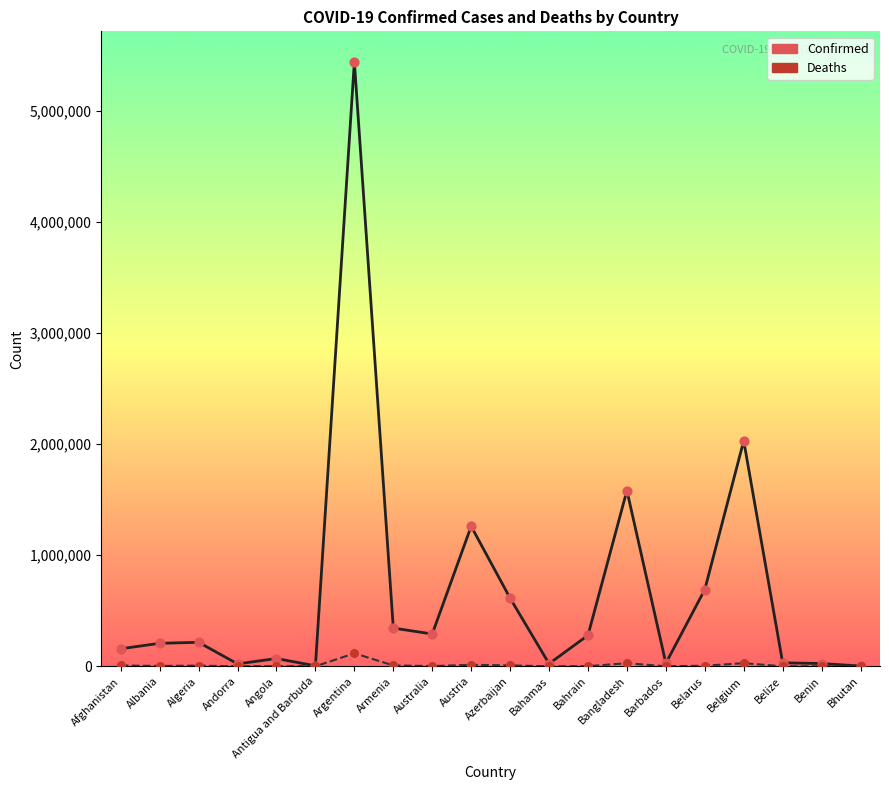

What is the total value across all series at Bhutan?

2662